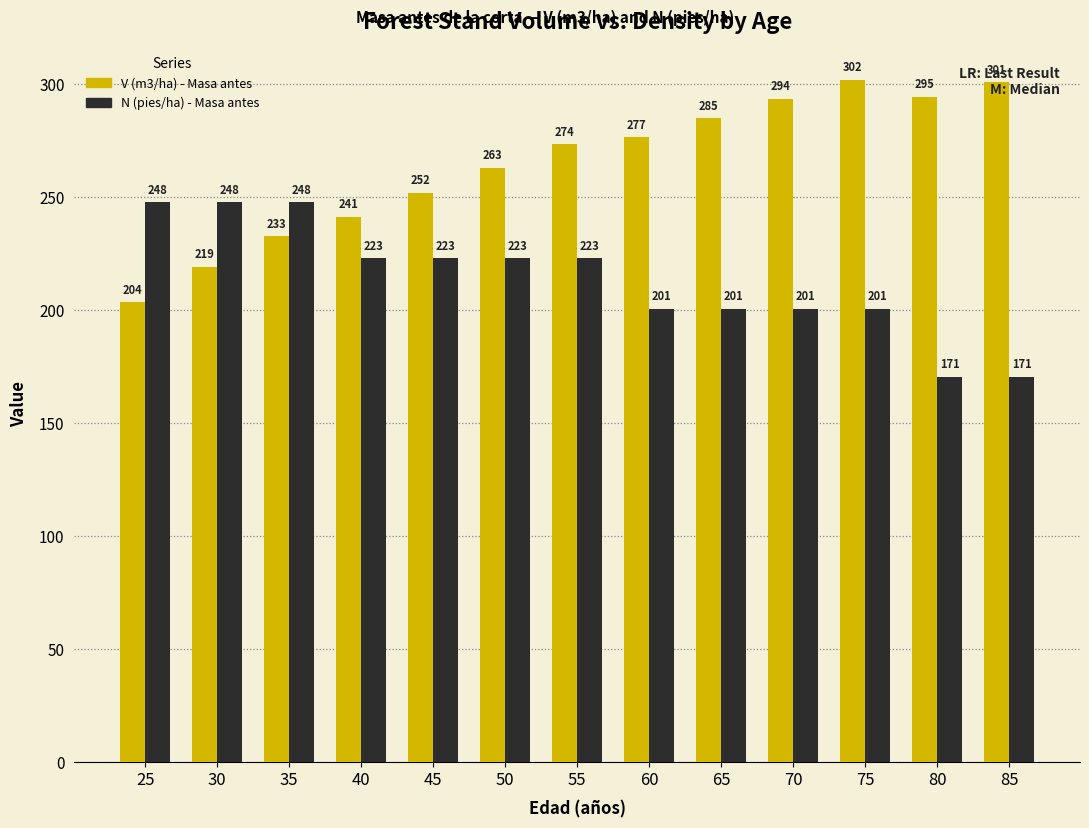

At how many categories does at least one series exceed 228?

13